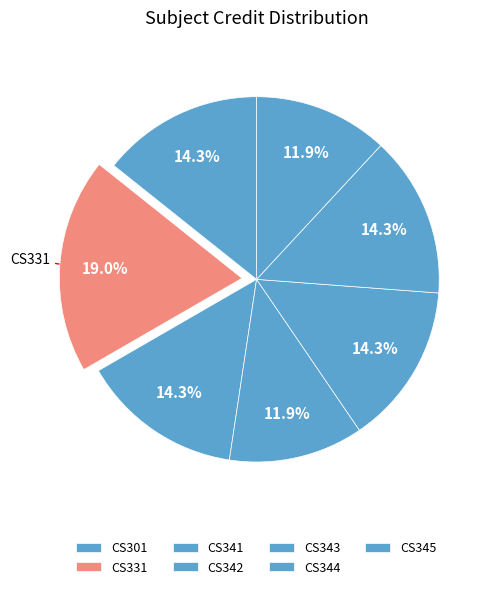

True or false: CS345 accounts for 12% of the total.

True